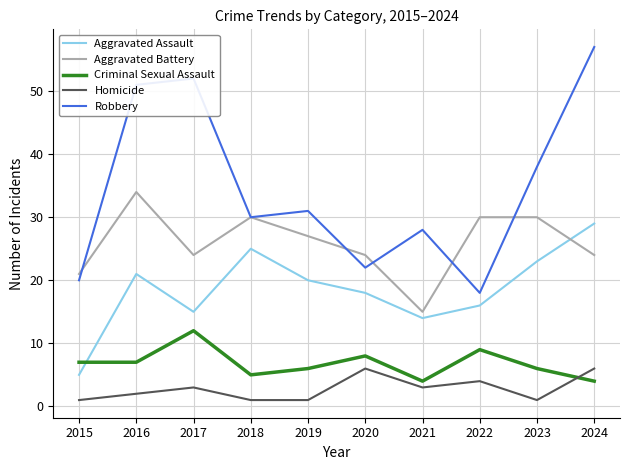

True or false: Aggravated Battery has a value of 33 at 2015.

False